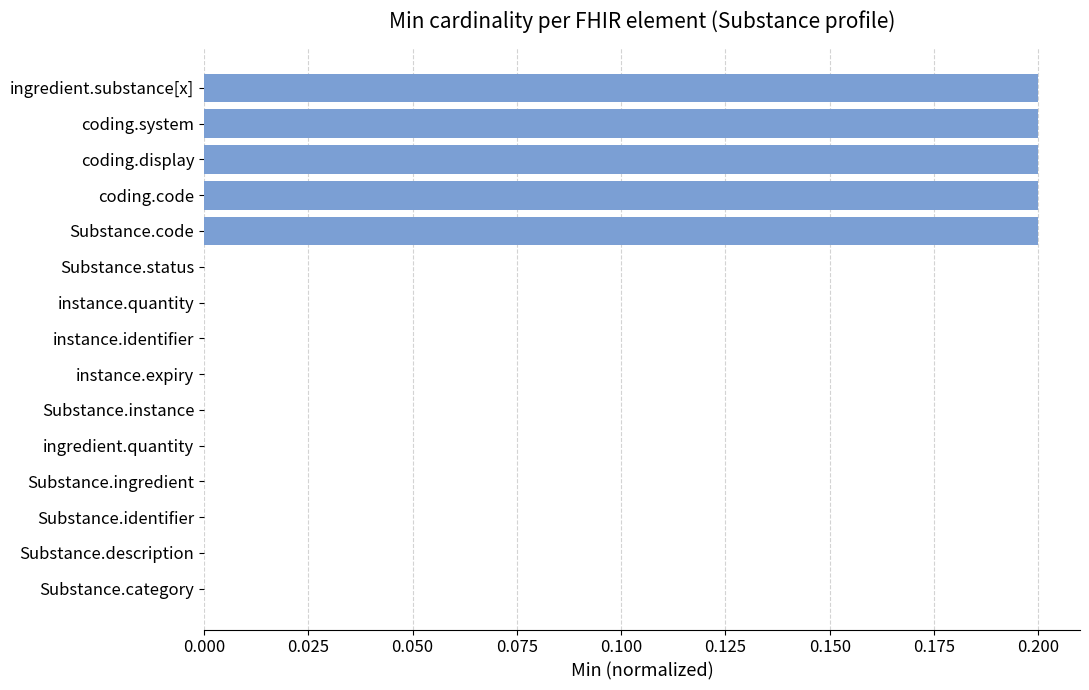

How many data points does each series have?

15